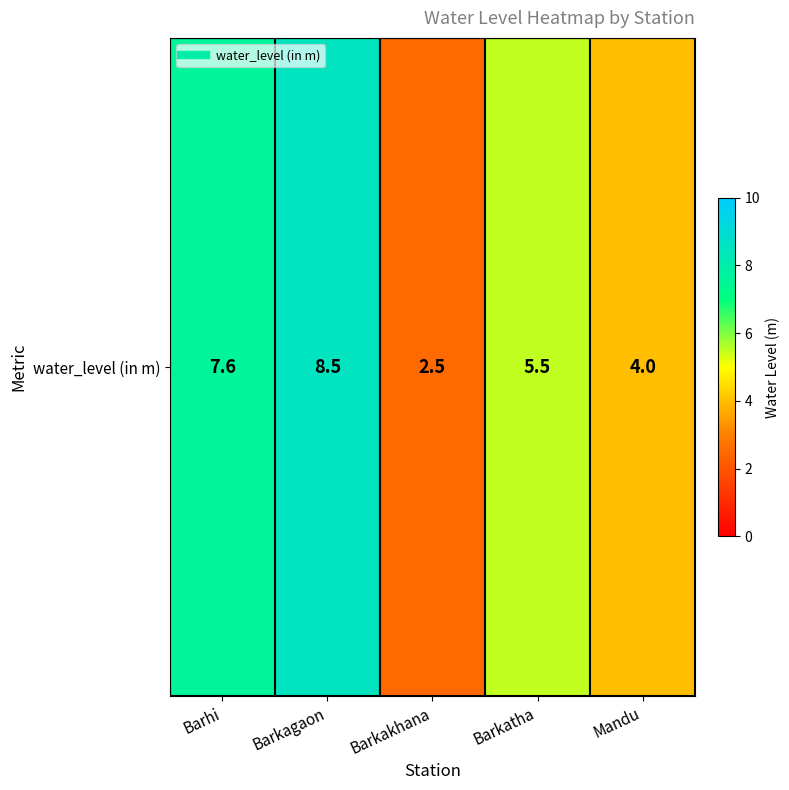

What value does the data have at Mandu?

4.0